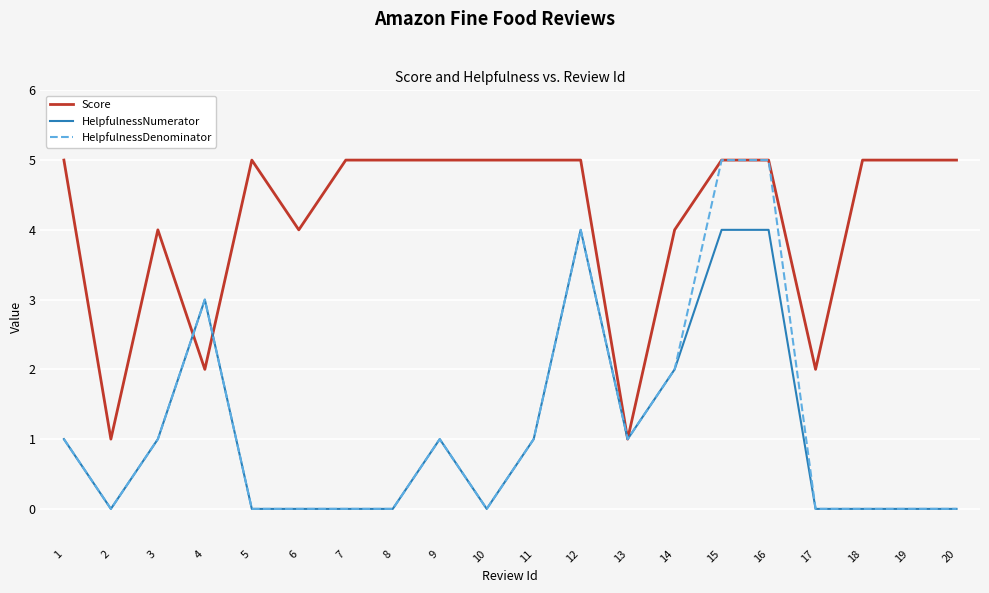

What is the highest value of the HelpfulnessDenominator series?

5